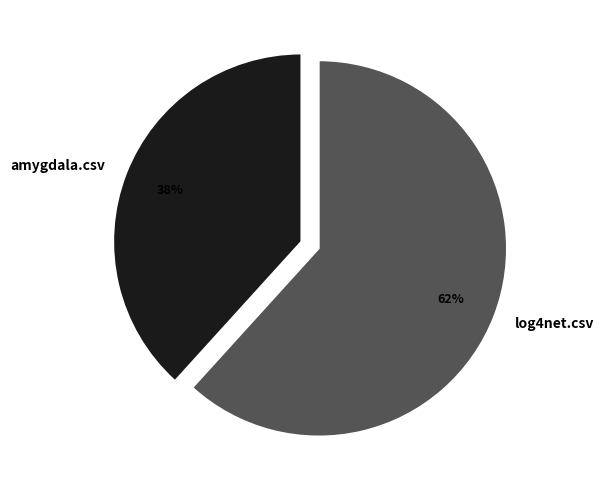

Is there any slice that represents more than half of the pie?

Yes